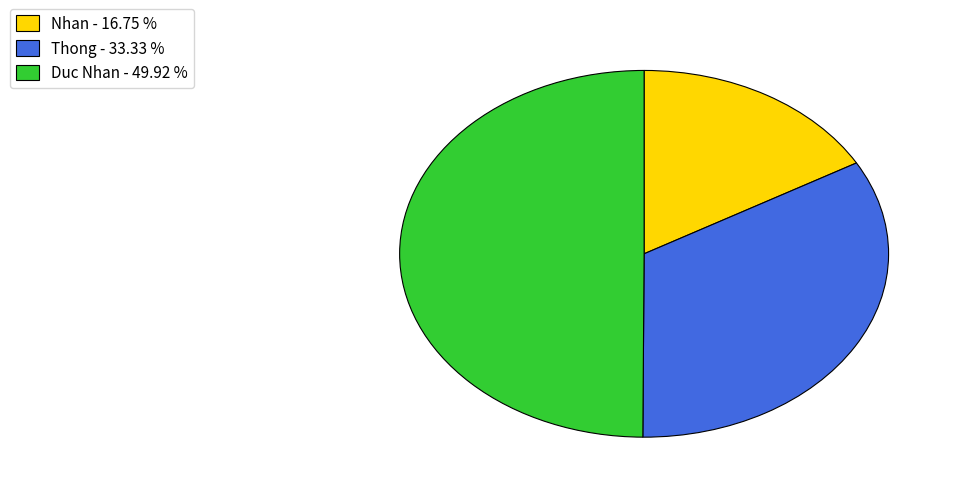

Is Thong - 33.33 % the majority of the pie?

No